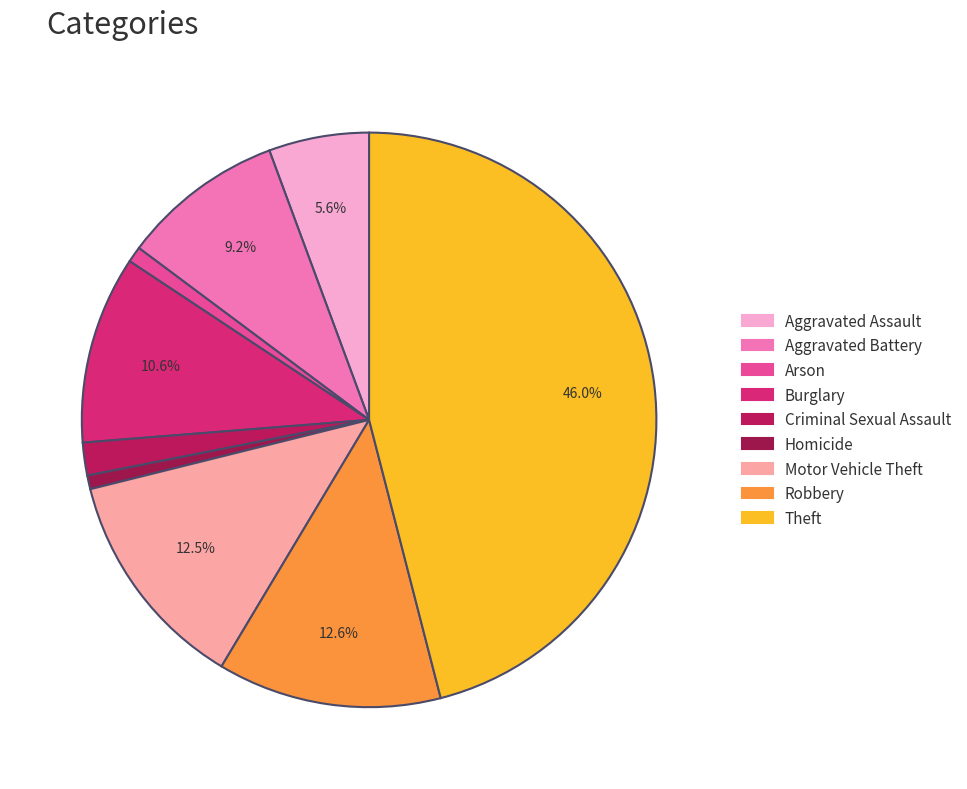

To the nearest percent, what percentage of the pie is Theft?

46%